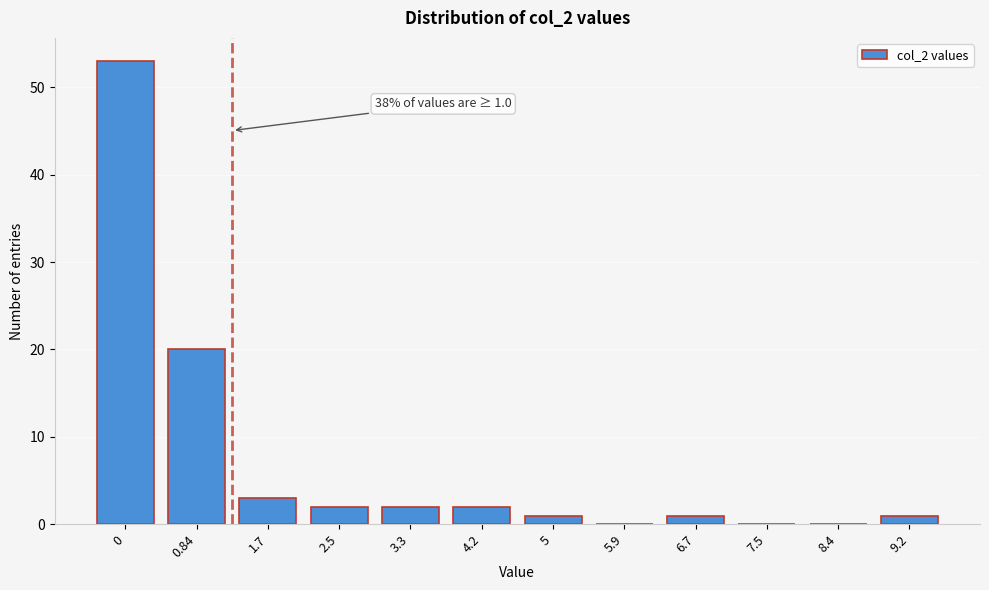

Reading right to left, extract all data points from this chart.

9.2=1	8.4=0	7.5=0	6.7=1	5.9=0	5=1	4.2=2	3.3=2	2.5=2	1.7=3	0.84=20	0=53